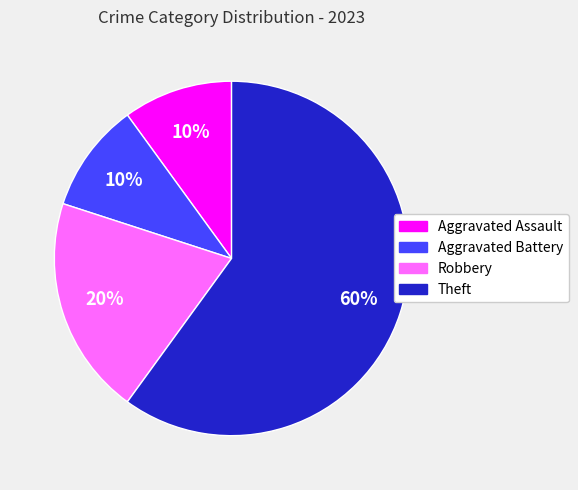

To the nearest percent, what is the difference between the largest and smallest slice percentages?

50%